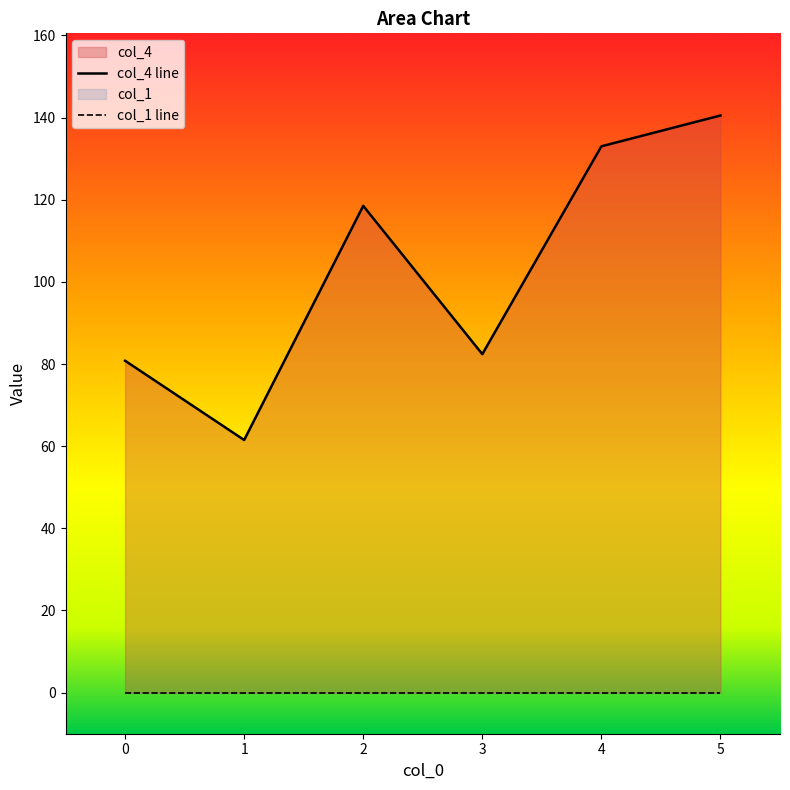

What is the value of the 2nd point from the left?

61.5